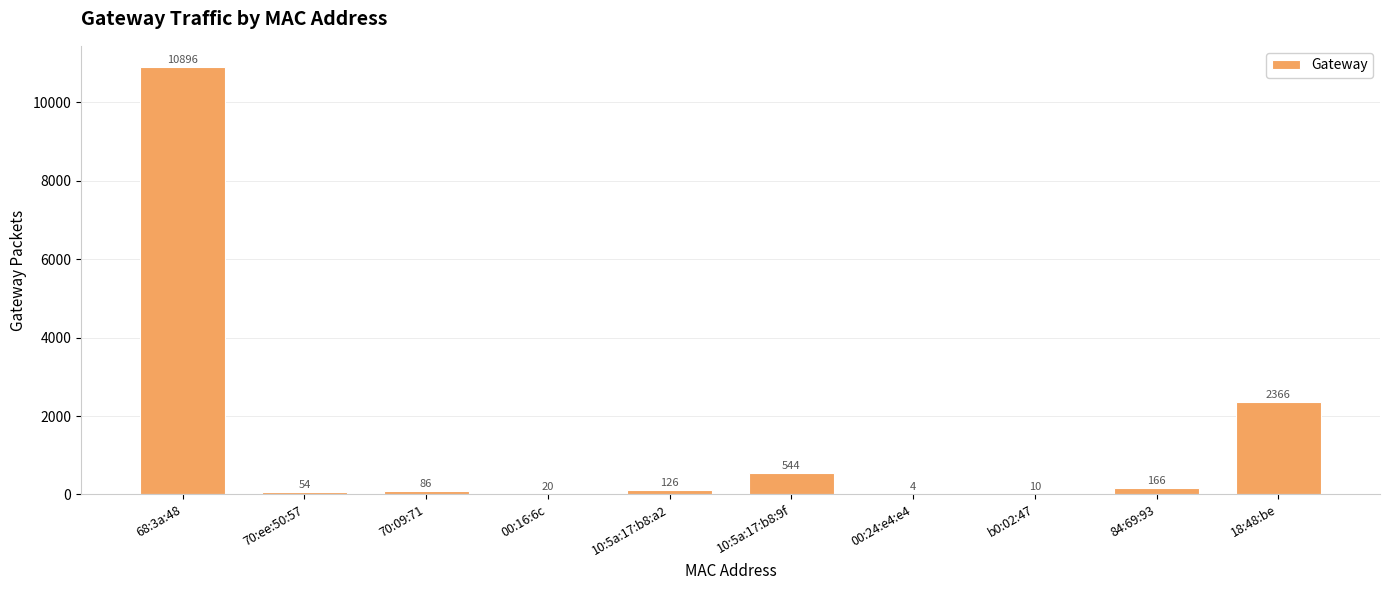

At which label is the value closest to 5450?

18:48:be